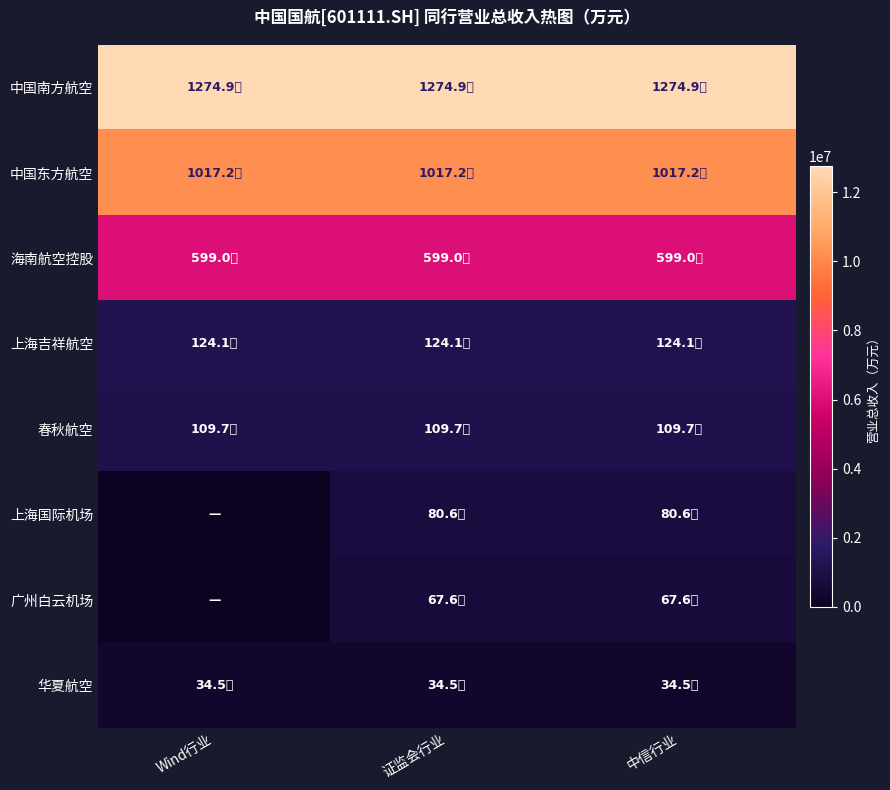

At which category does the chart reach its peak across all series?

Wind行业